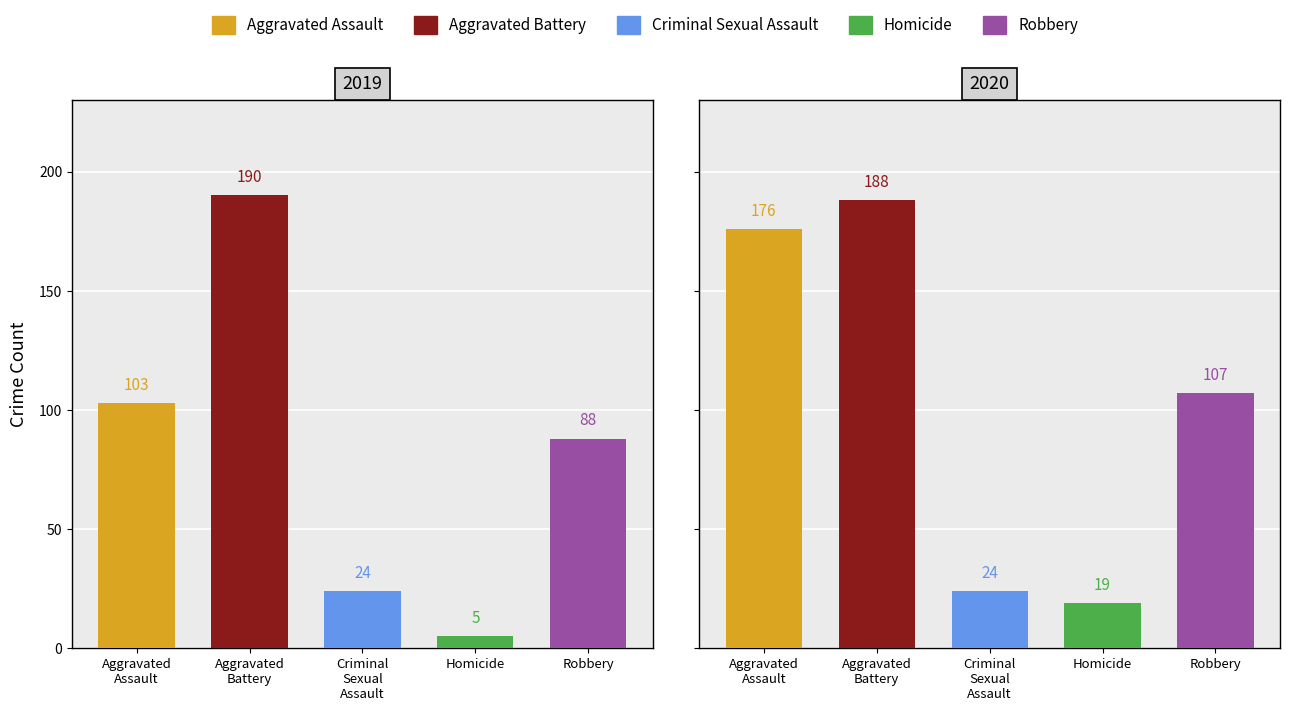

Where is Criminal Sexual Assault nearest to the value 24?

2019